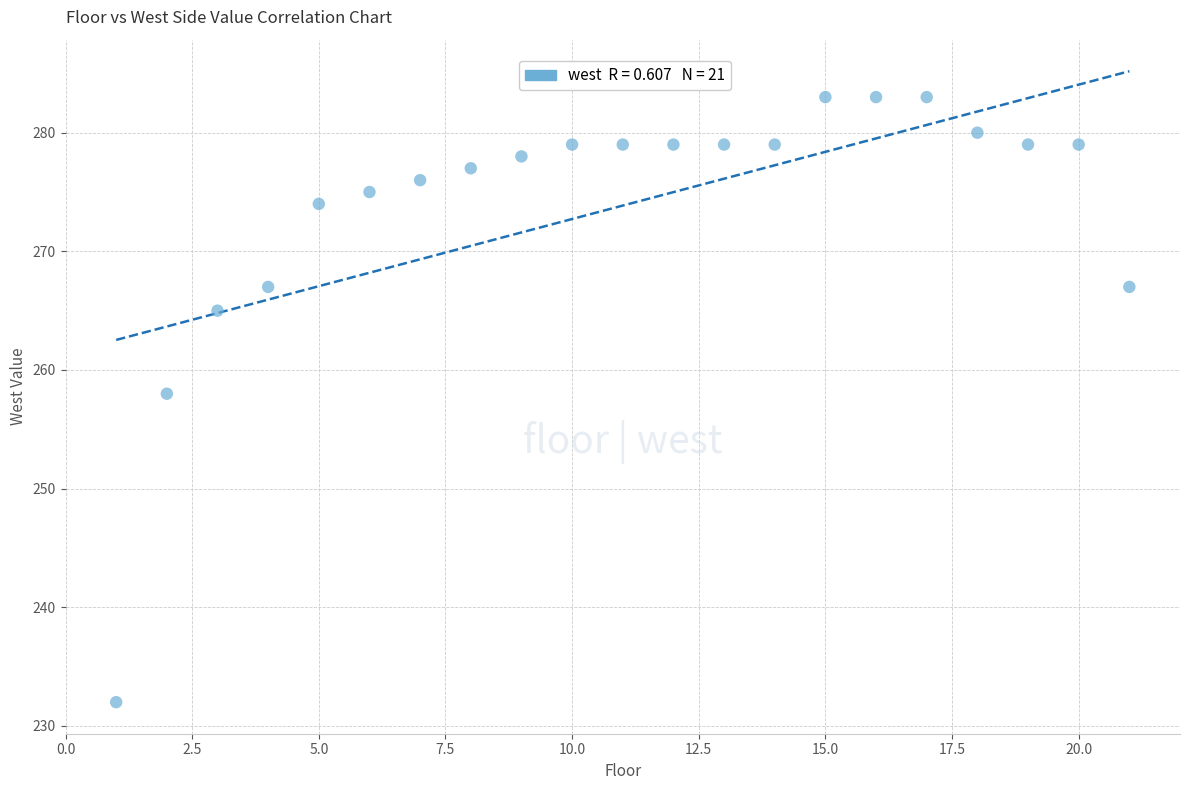

What is the range of X values (max minus min)?

20